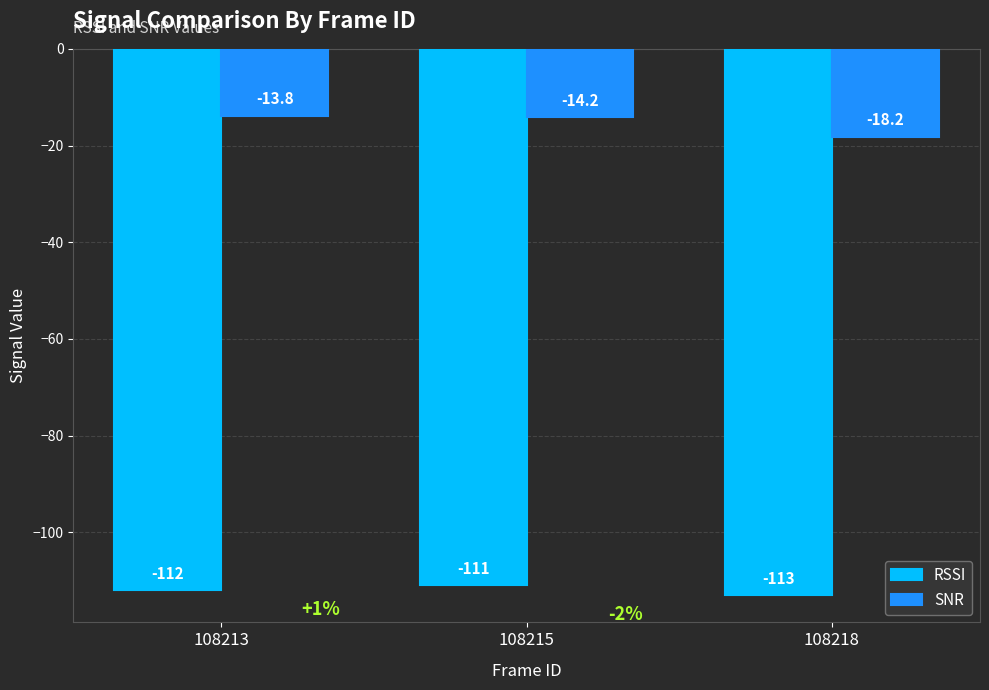

The value of SNR at 108215 is -8.9. True or false?

False